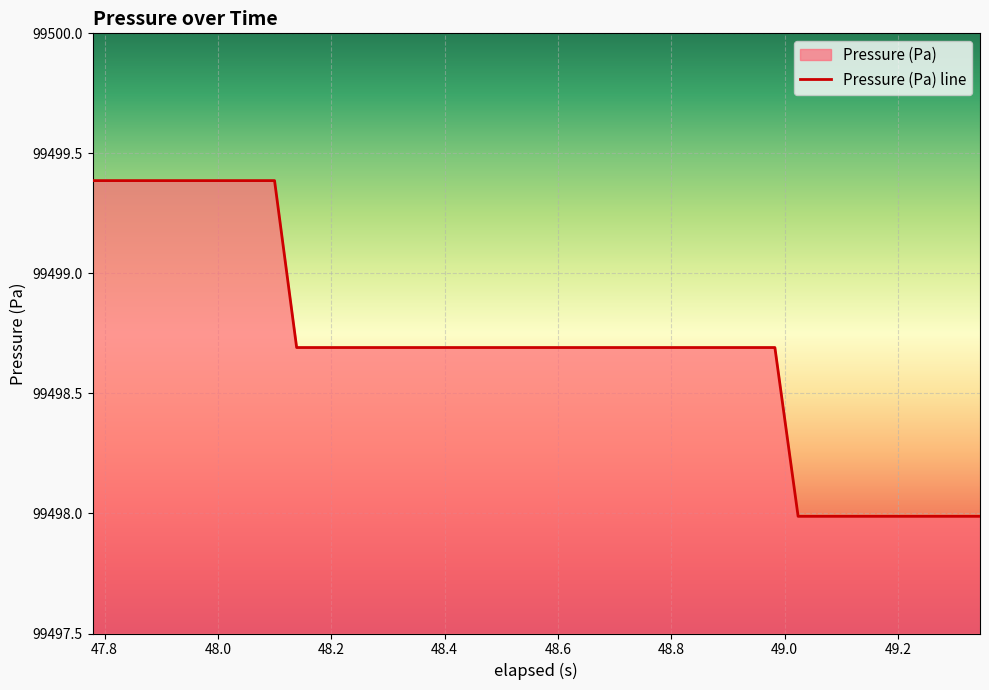

What is the greatest value displayed?

99499.4